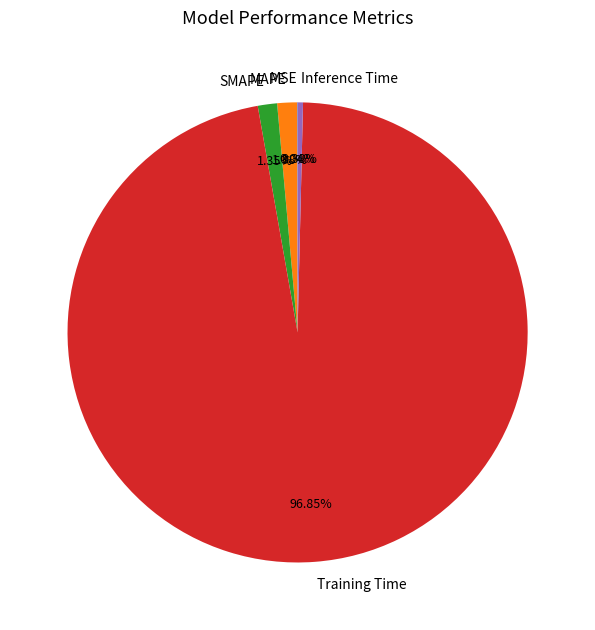

Which slice is the largest?

Training Time